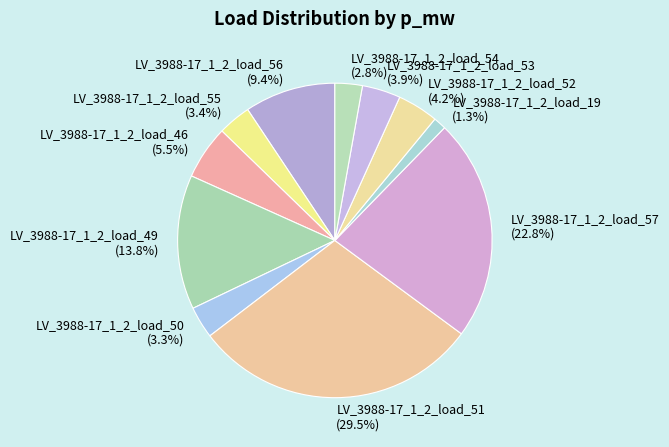

Which category has the biggest portion of the pie?

LV_3988-17_1_2_load_51